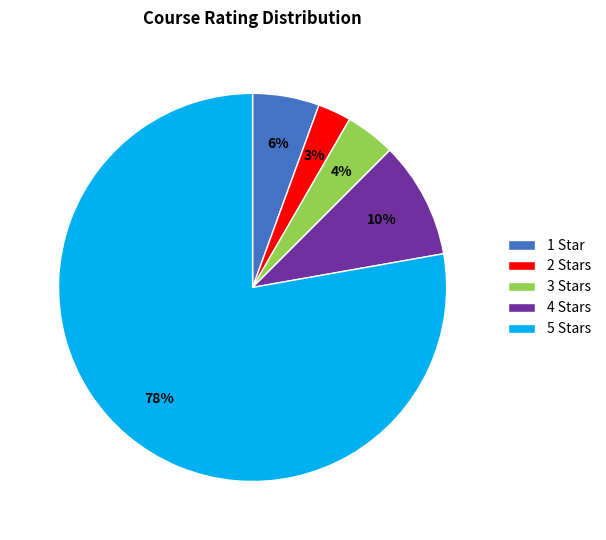

To the nearest percent, what percentage of the pie is 2 Stars?

3%